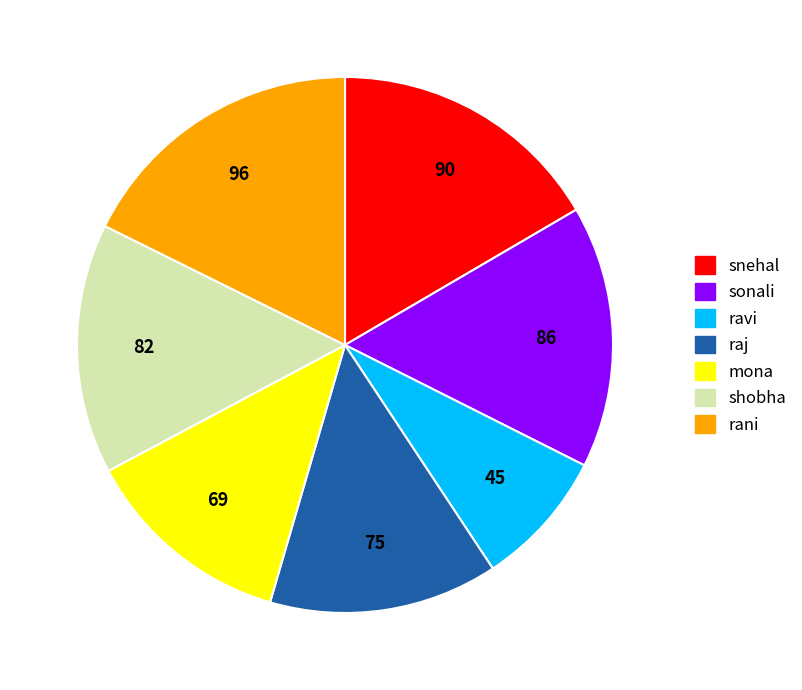

How many slices are in this pie chart?

7